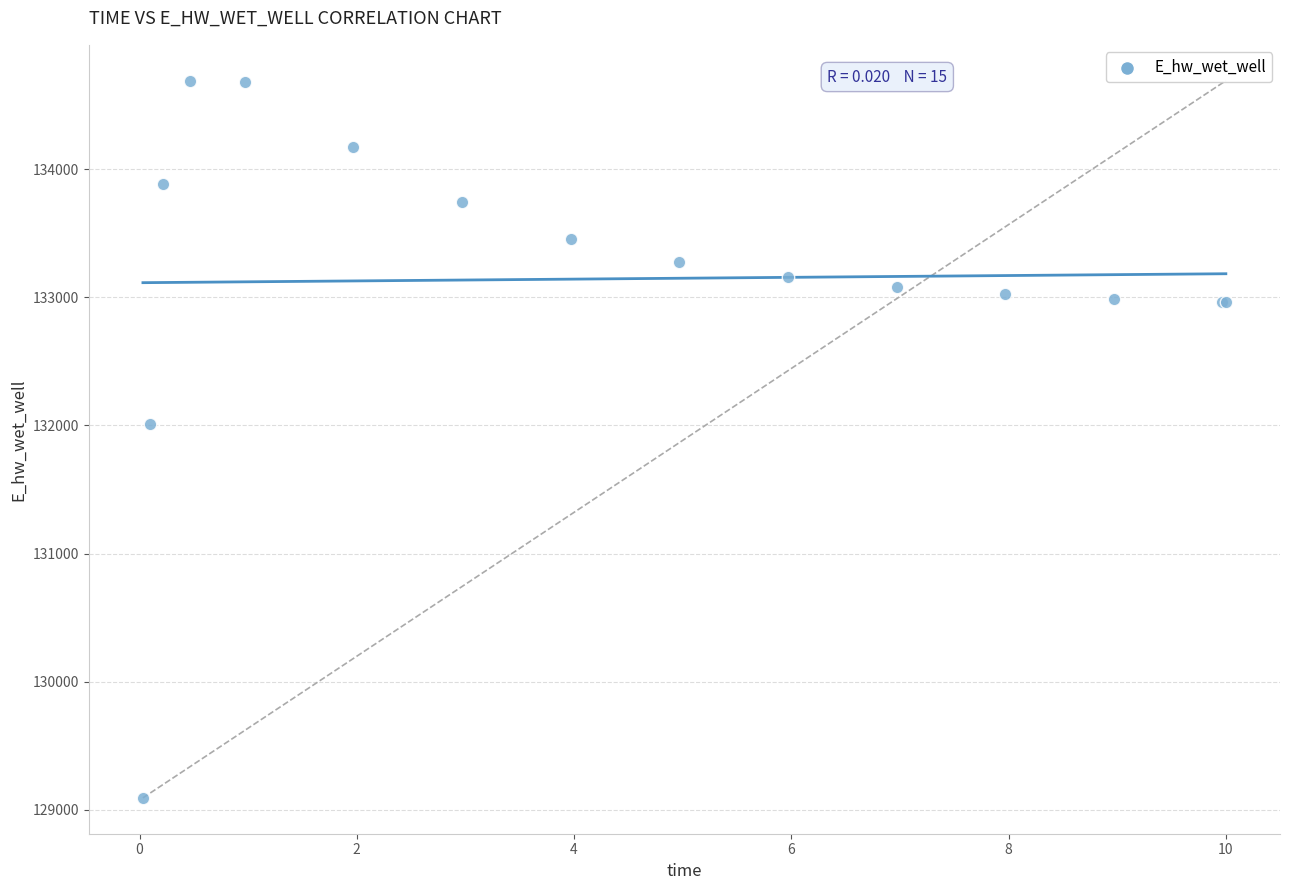

What Y value in the scatter plot is closest to 131891?

132013.3